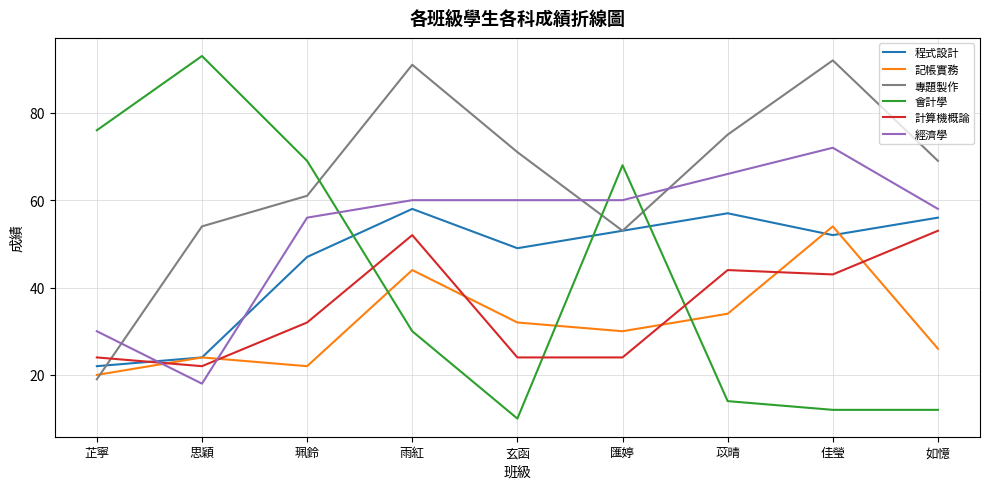

Which series has the largest total across all categories?

專題製作